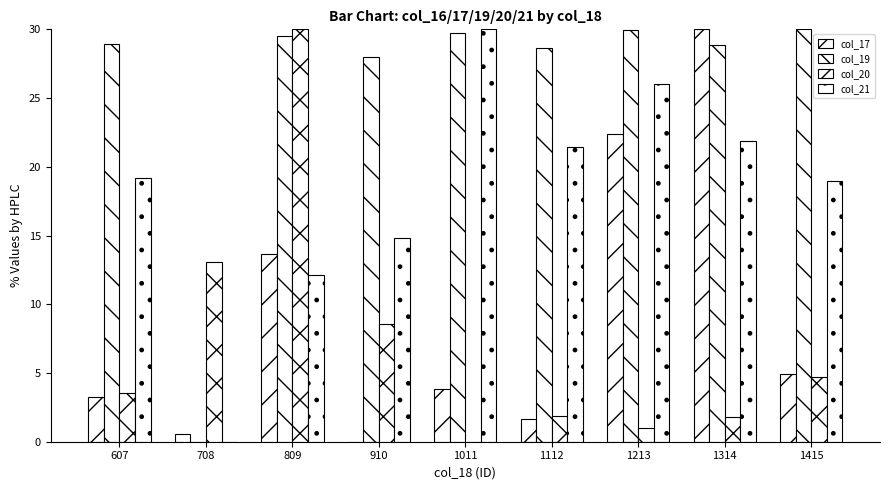

Reading left to right, extract all data points from this chart.

col_17: 3.3	0.5	13.6	0.0	3.8	1.6	22.4	30.0	4.9
col_19: 28.9	0.0	29.5	28.0	29.7	28.6	29.9	28.8	30.0
col_20: 3.5	13.1	30.0	8.6	0.0	1.9	1.0	1.8	4.7
col_21: 19.2	0.0	12.1	14.8	30.0	21.5	26.0	21.9	19.0